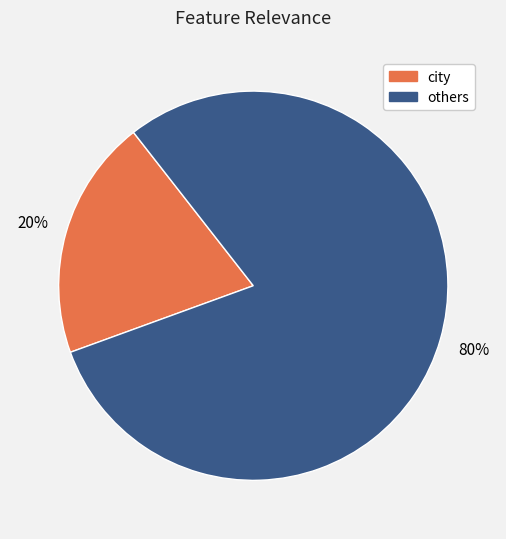

To the nearest percent, what is the average slice percentage?

50%